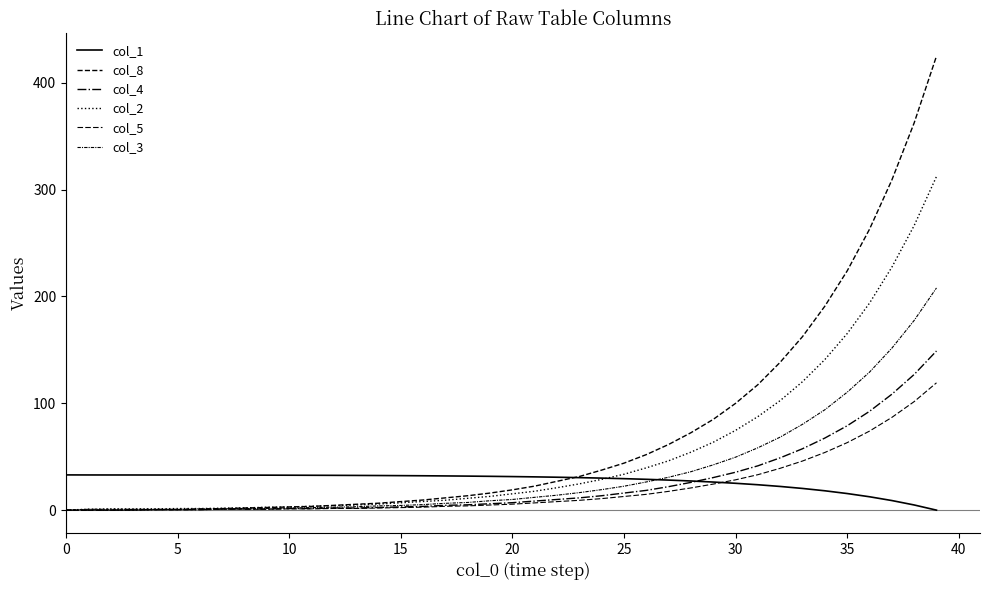

True or false: col_5 and col_2 cross at least once.

False